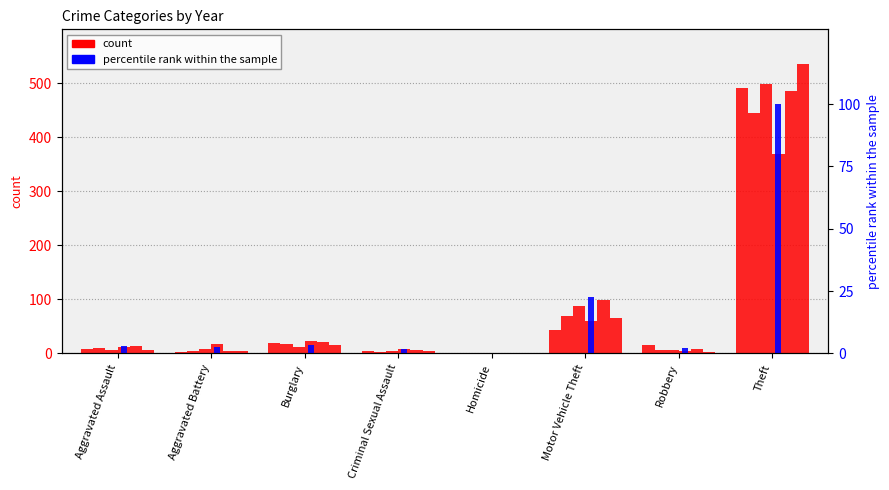

What is the label of the 5th bar from the left?

Homicide